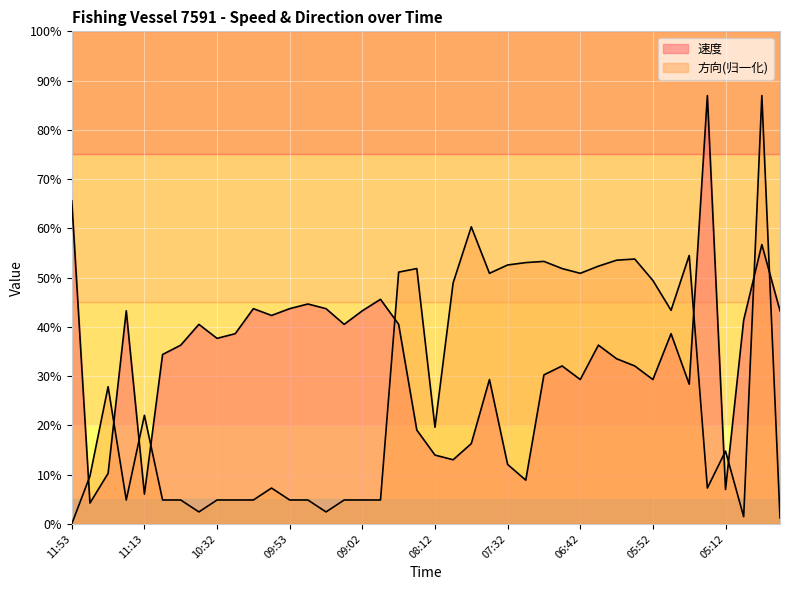

Reading right to left, what are all the values shown in this chart?

速度: 5.0	6.6	4.8	0.8	10.1	3.3	4.5	3.4	3.7	3.9	4.2	3.4	3.7	3.5	1.0	1.4	3.4	1.9	1.5	1.6	2.2	4.7	5.3	5.0	4.7	5.1	5.2	5.1	4.9	5.1	4.5	4.4	4.7	4.2	4.0	0.7	5.0	1.2	0.5	7.6
方向: 0.1	10.1	0.2	1.7	0.8	6.3	5.0	5.7	6.2	6.2	6.1	5.9	6.0	6.2	6.2	6.1	5.9	7.0	5.7	2.3	6.0	5.9	0.6	0.6	0.6	0.3	0.6	0.6	0.8	0.6	0.6	0.6	0.3	0.6	0.6	2.6	0.6	3.2	1.1	0.0